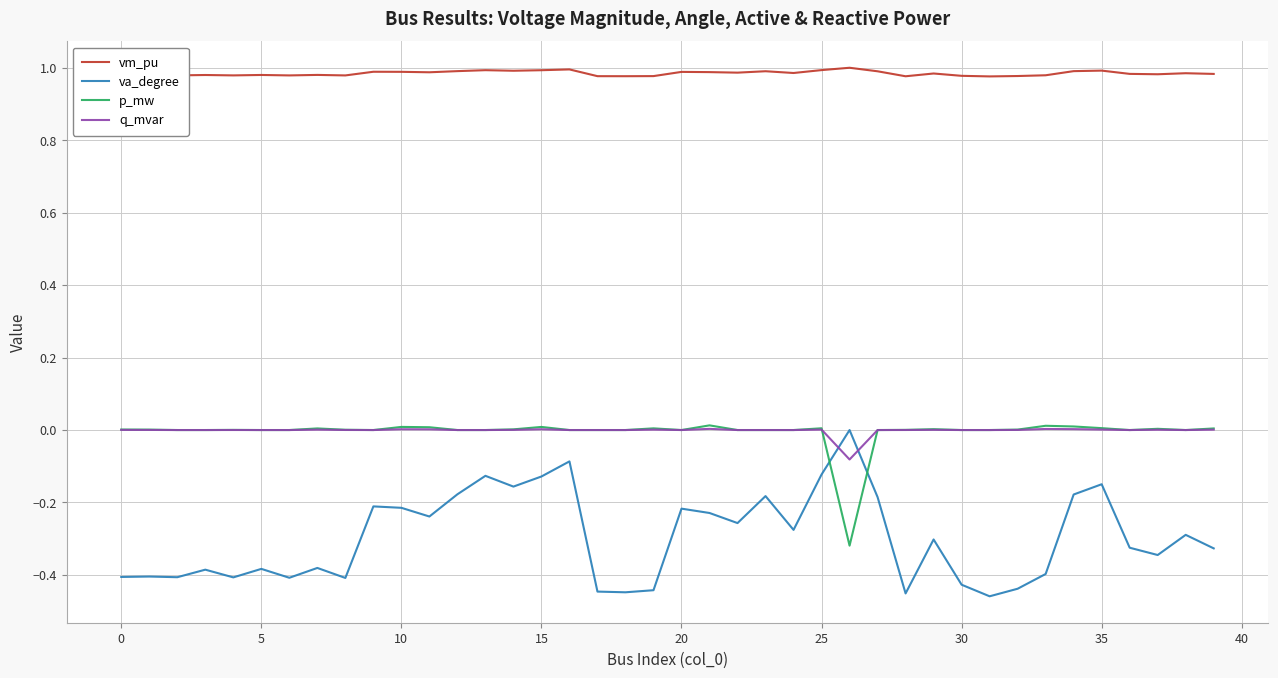

Which series has the widest spread of values?

va_degree